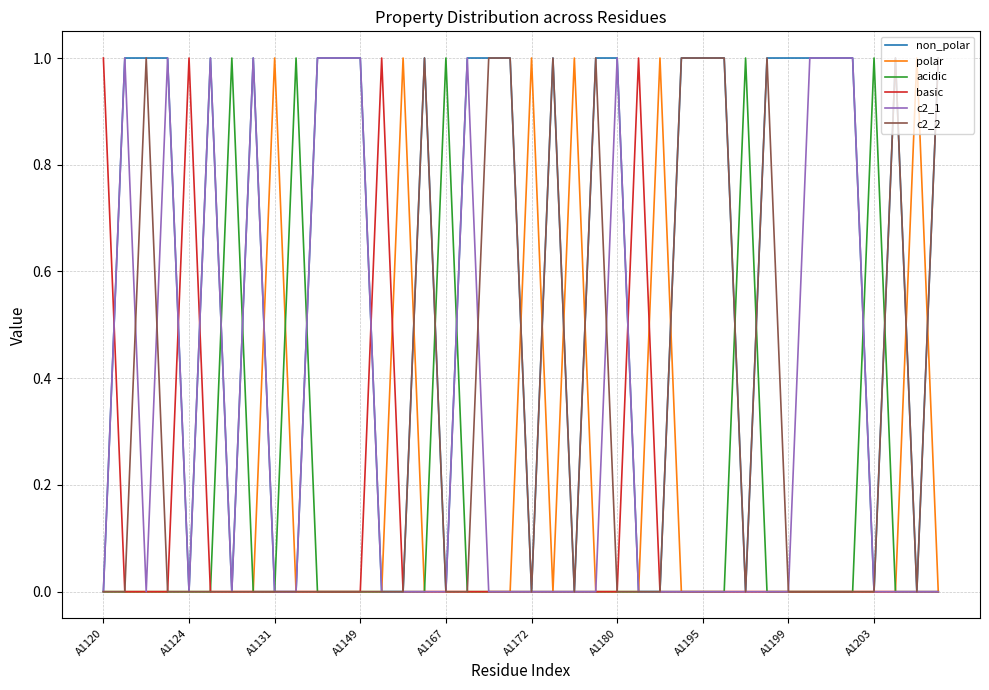

Which series has the largest total across all categories?

non_polar